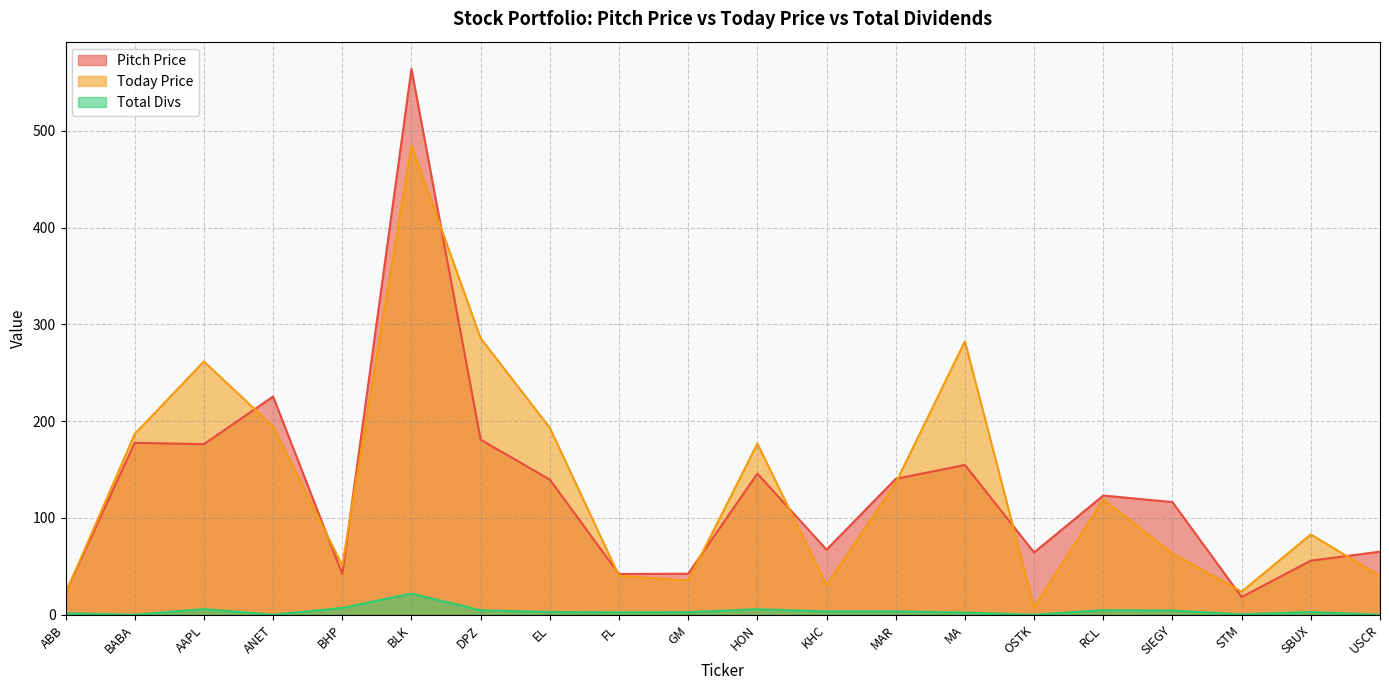

In Today Price, how many points are lower than both neighbors (excluding endpoints)?

5